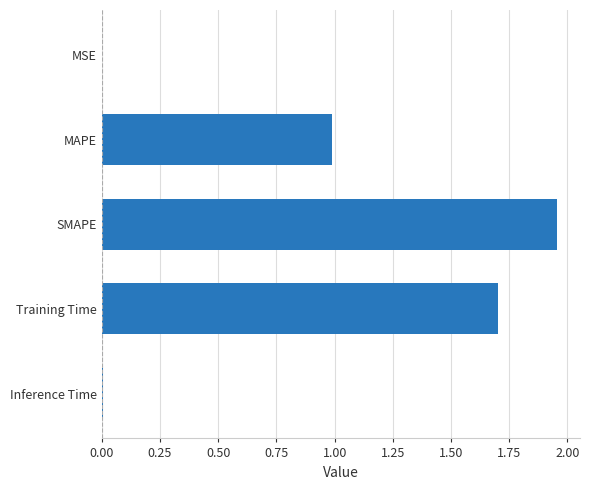

At which category does the chart reach its peak across all series?

SMAPE